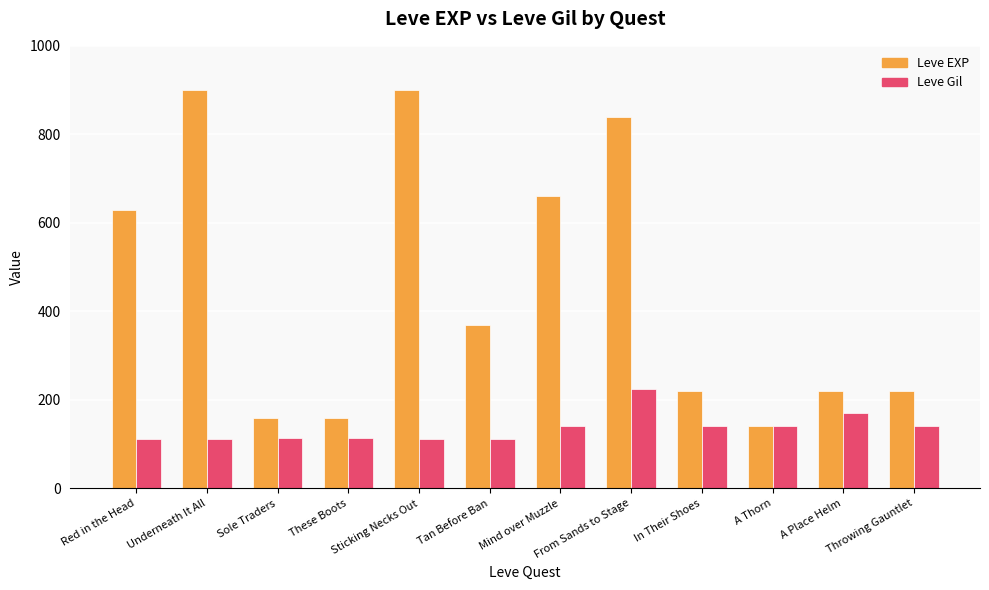

Read the Leve Gil value at From Sands to Stage.

224